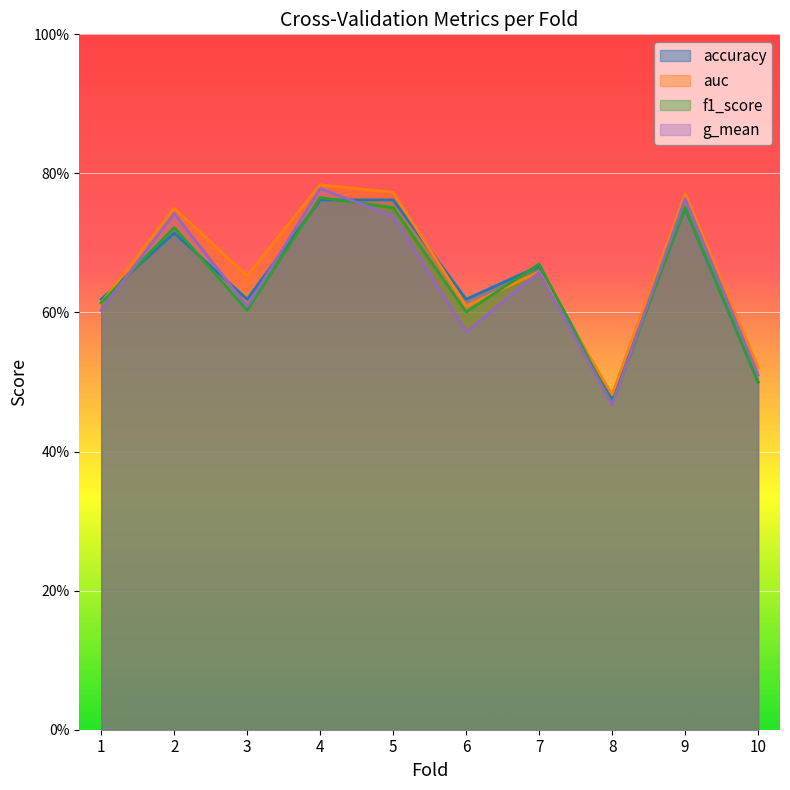

Reading right to left, transcribe all the data shown in this chart.

accuracy: 10=0.5	9=0.8	8=0.5	7=0.7	6=0.6	5=0.8	4=0.8	3=0.6	2=0.7	1=0.6
auc: 10=0.5	9=0.8	8=0.5	7=0.7	6=0.6	5=0.8	4=0.8	3=0.7	2=0.8	1=0.6
f1_score: 10=0.5	9=0.8	8=0.5	7=0.7	6=0.6	5=0.8	4=0.8	3=0.6	2=0.7	1=0.6
g_mean: 10=0.5	9=0.8	8=0.5	7=0.7	6=0.6	5=0.7	4=0.8	3=0.6	2=0.7	1=0.6